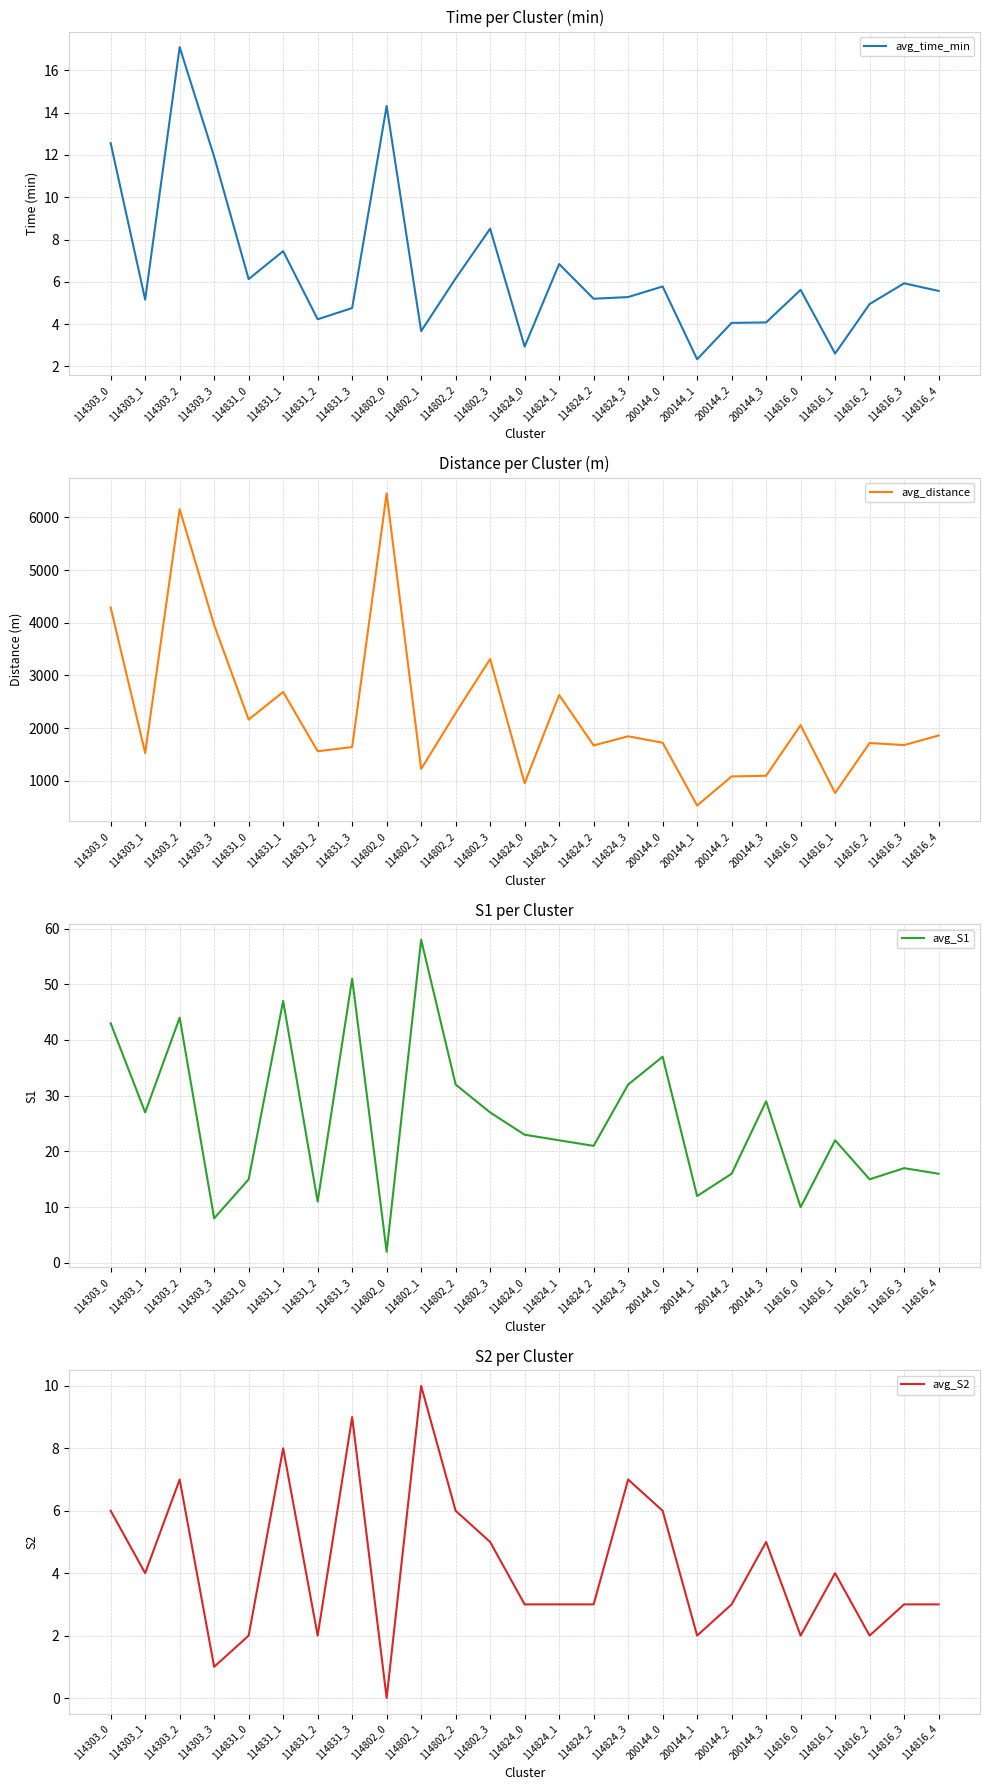

In avg_S2, how many points are higher than both neighbors (excluding endpoints)?

7